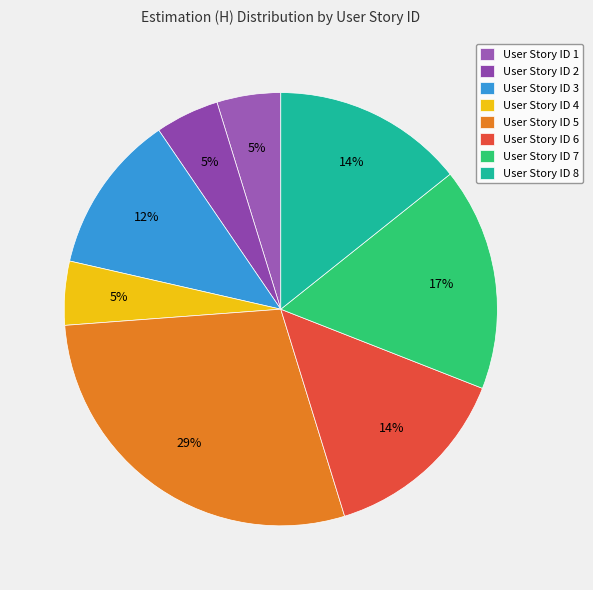

How many segments does this pie chart have?

8